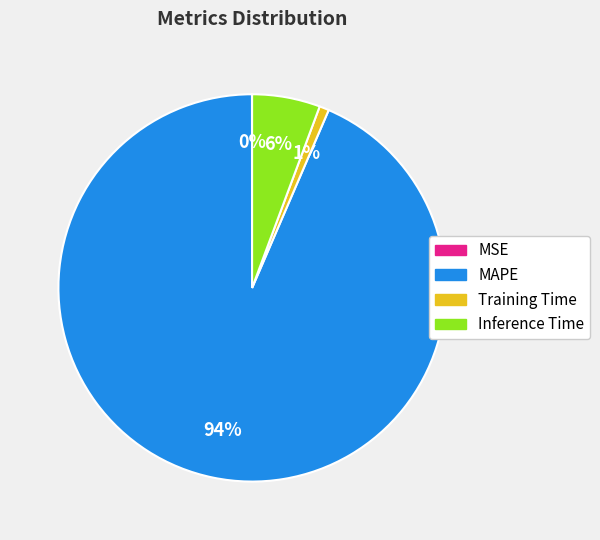

What percentage is the Training Time slice, to the nearest percent?

1%